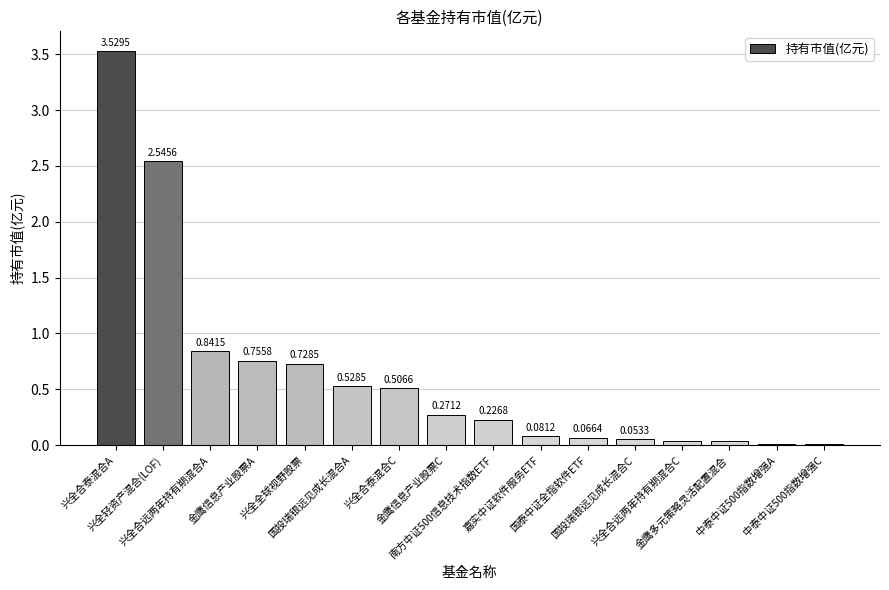

What is the difference between the maximum and second lowest values?

3.5